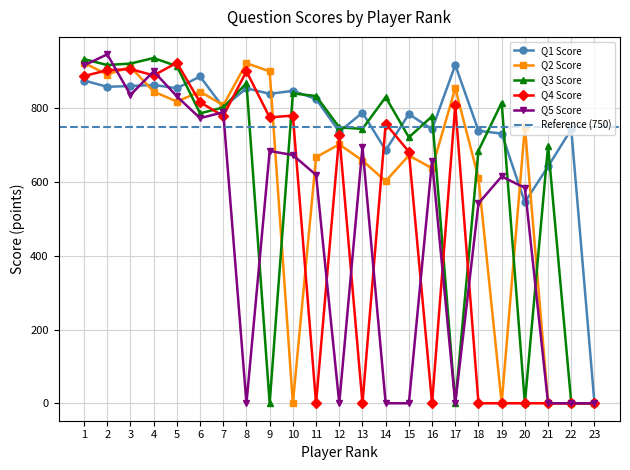

Is it true that Q5 Score equals 1183 at 6?

False